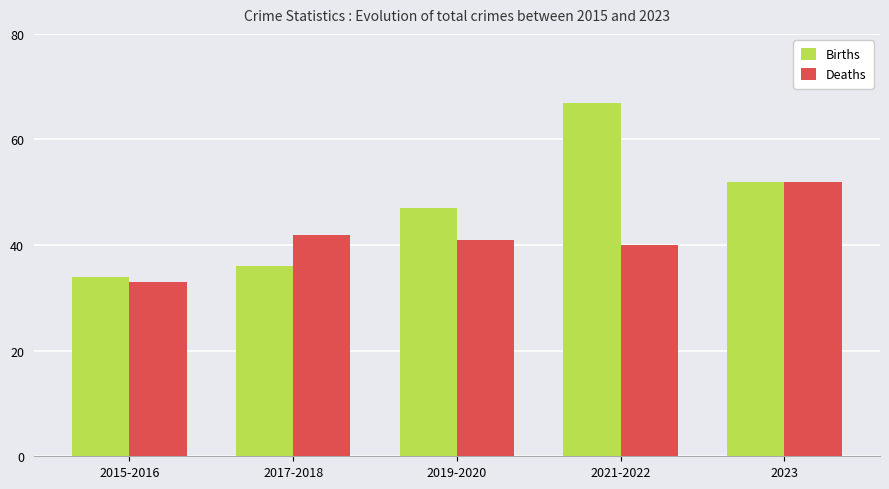

What position from the left is 2017-2018?

2